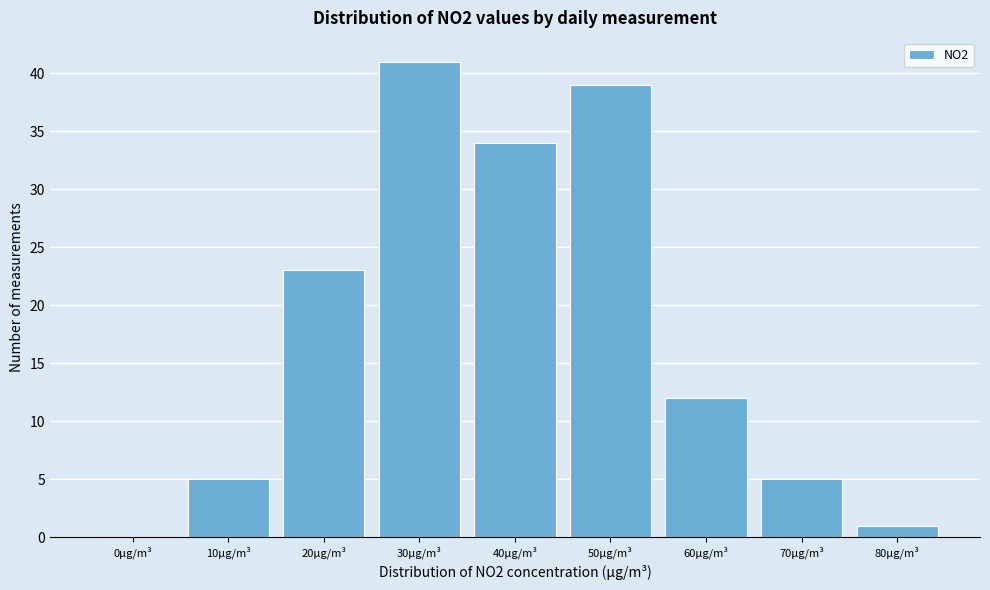

Reading left to right, list all the values displayed in this chart.

0µg/m³=0	10µg/m³=5	20µg/m³=23	30µg/m³=41	40µg/m³=34	50µg/m³=39	60µg/m³=12	70µg/m³=5	80µg/m³=1